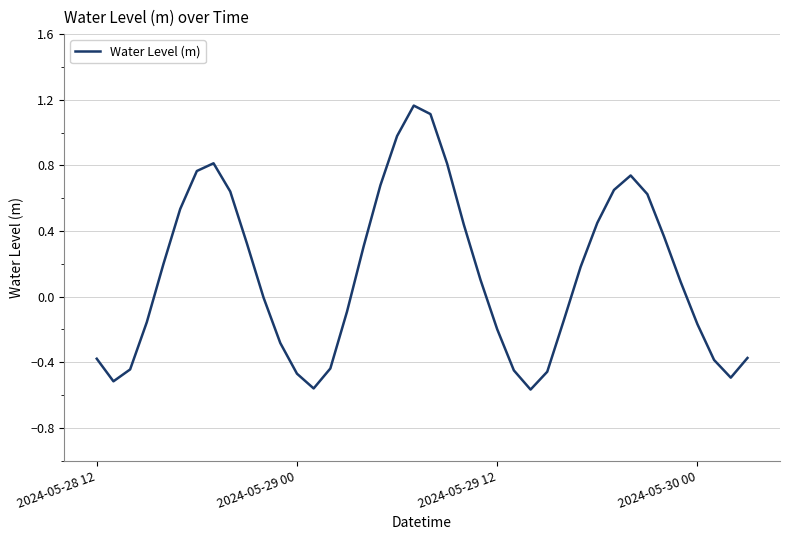

What is the maximum value shown in the chart?

1.2